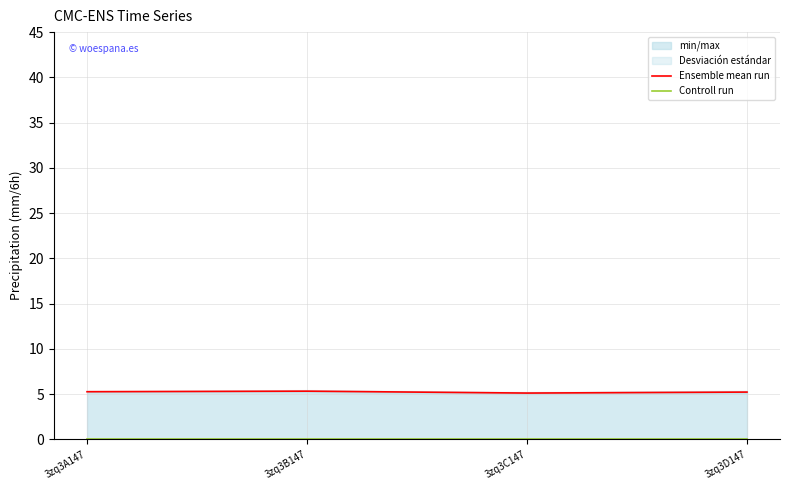

Which series has the widest spread of values?

Ensemble mean run